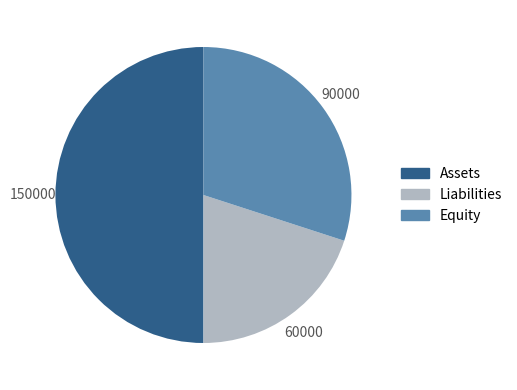

Which category has the biggest portion of the pie?

Assets